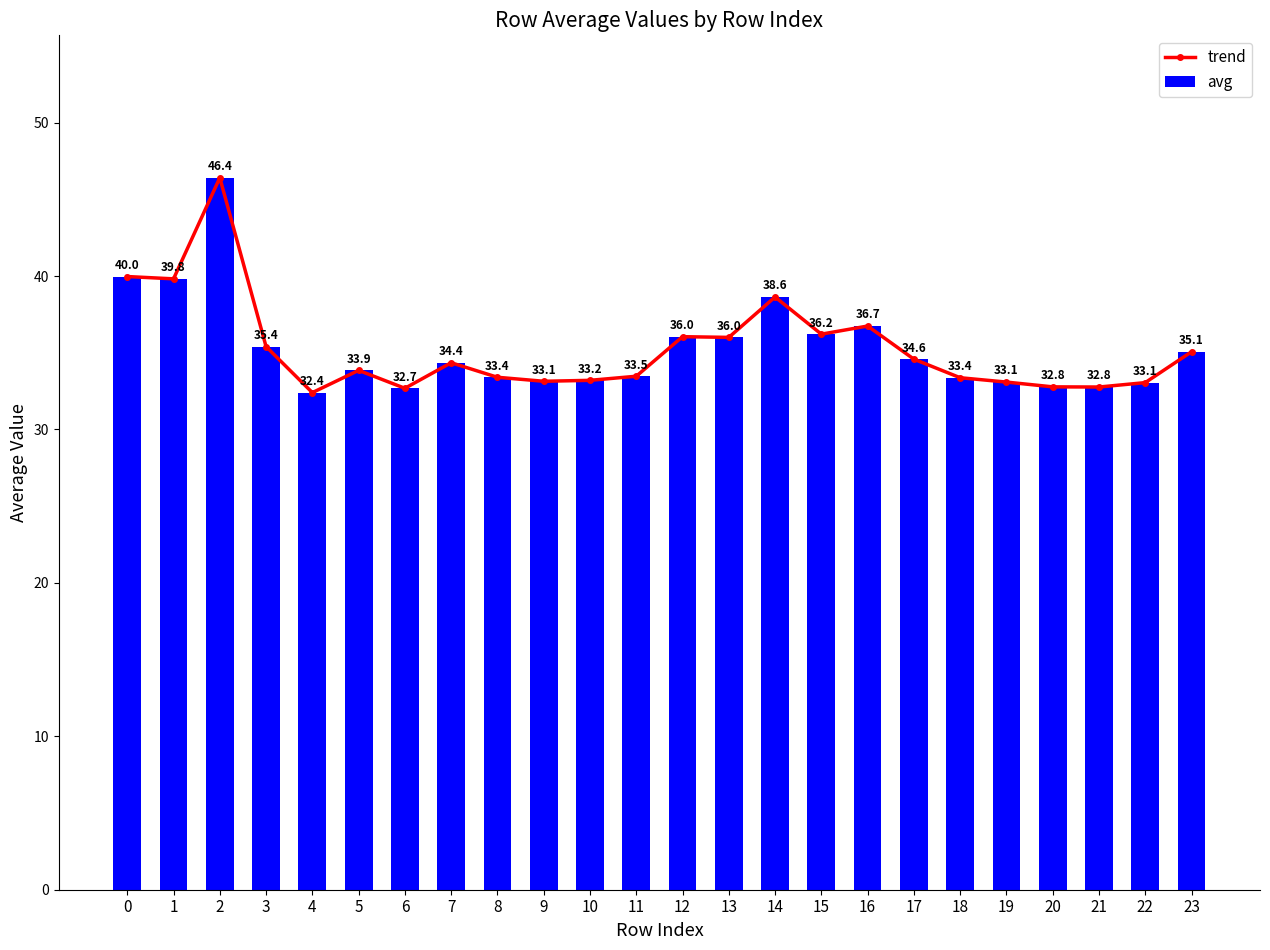

Reading left to right, extract all data points from this chart.

trend: 0=40.0	1=39.8	2=46.4	3=35.4	4=32.4	5=33.9	6=32.7	7=34.4	8=33.4	9=33.1	10=33.2	11=33.5	12=36.0	13=36.0	14=38.6	15=36.2	16=36.7	17=34.6	18=33.4	19=33.1	20=32.8	21=32.8	22=33.1	23=35.1
avg: 0=40.0	1=39.8	2=46.4	3=35.4	4=32.4	5=33.9	6=32.7	7=34.4	8=33.4	9=33.1	10=33.2	11=33.5	12=36.0	13=36.0	14=38.6	15=36.2	16=36.7	17=34.6	18=33.4	19=33.1	20=32.8	21=32.8	22=33.1	23=35.1